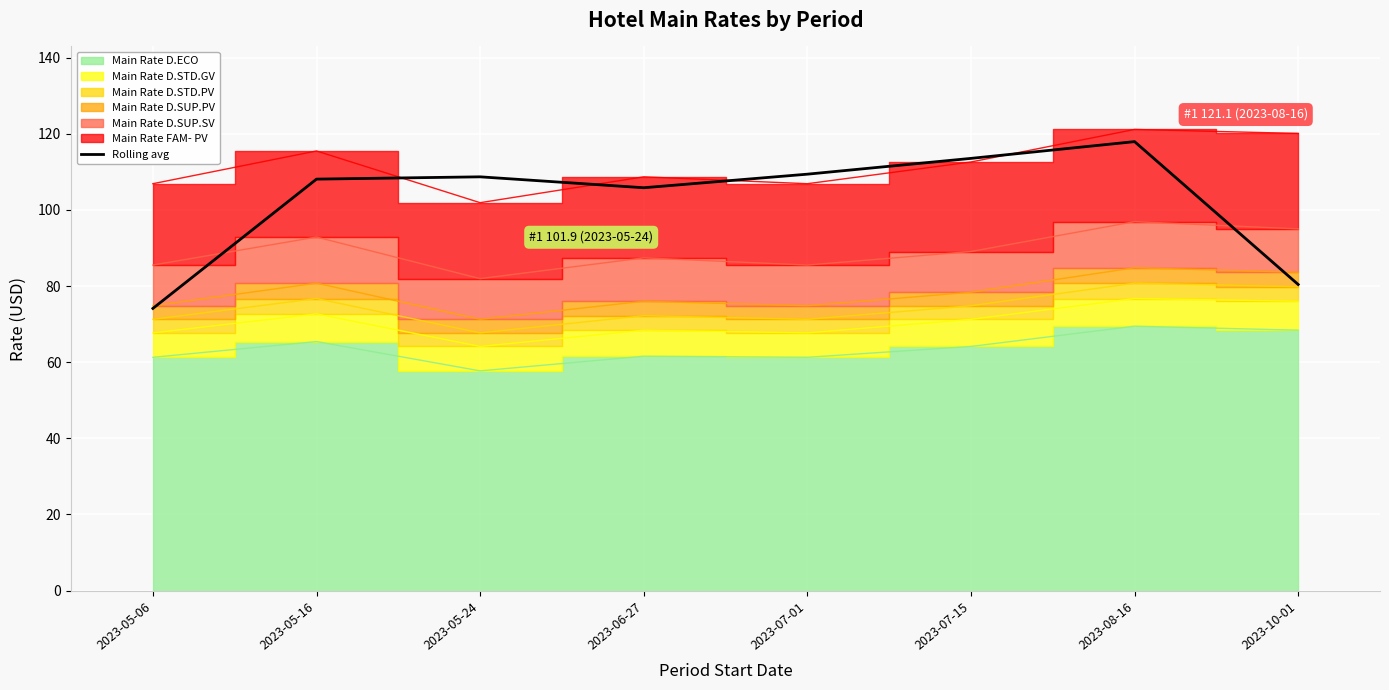

List the labels in order of value, largest first.

2023-08-16, 2023-07-15, 2023-07-01, 2023-05-24, 2023-05-16, 2023-06-27, 2023-10-01, 2023-05-06